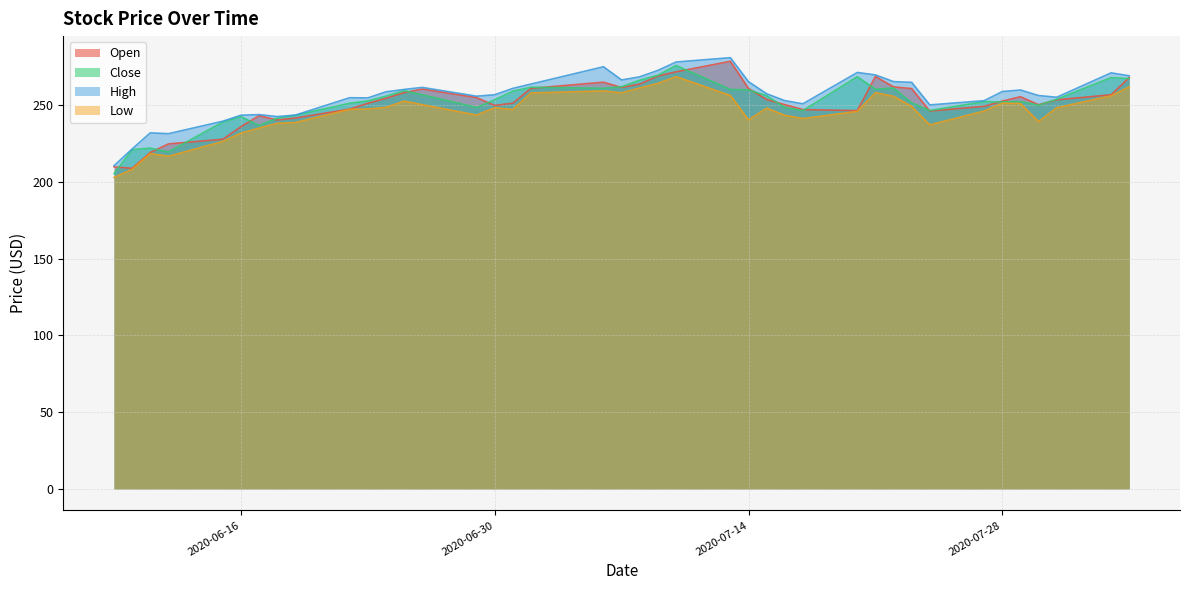

Which series has the largest range (max minus min)?

Close